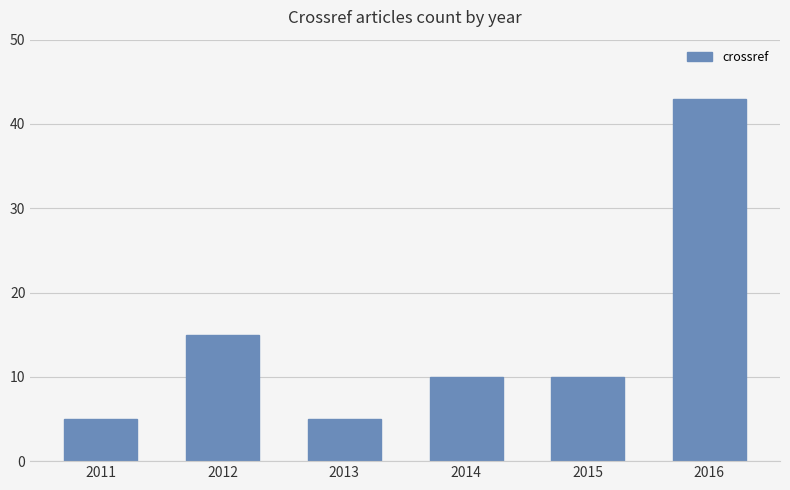

Count the number of categories in the chart.

6